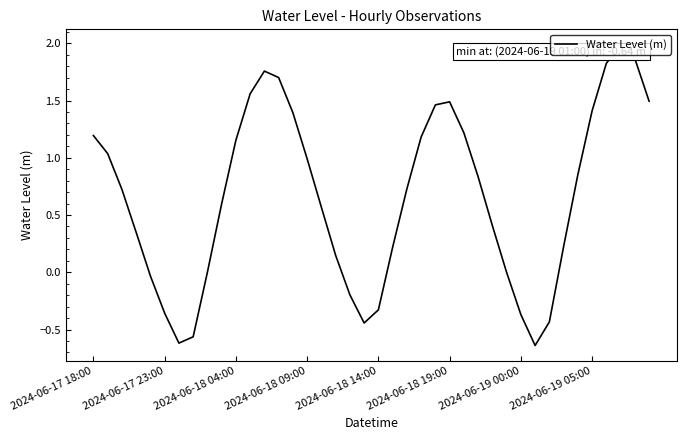

What is the greatest value displayed?

2.0